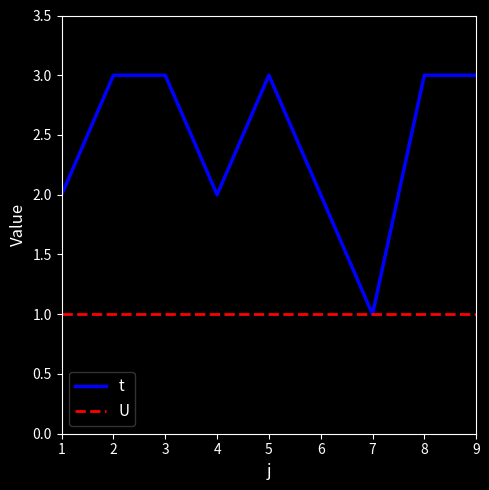

At 3, list the series in order from largest to smallest.

t, U